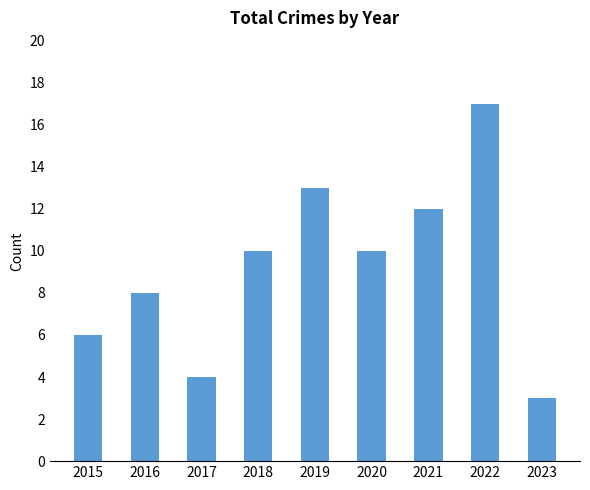

Which label corresponds to the smallest value in the chart?

2023